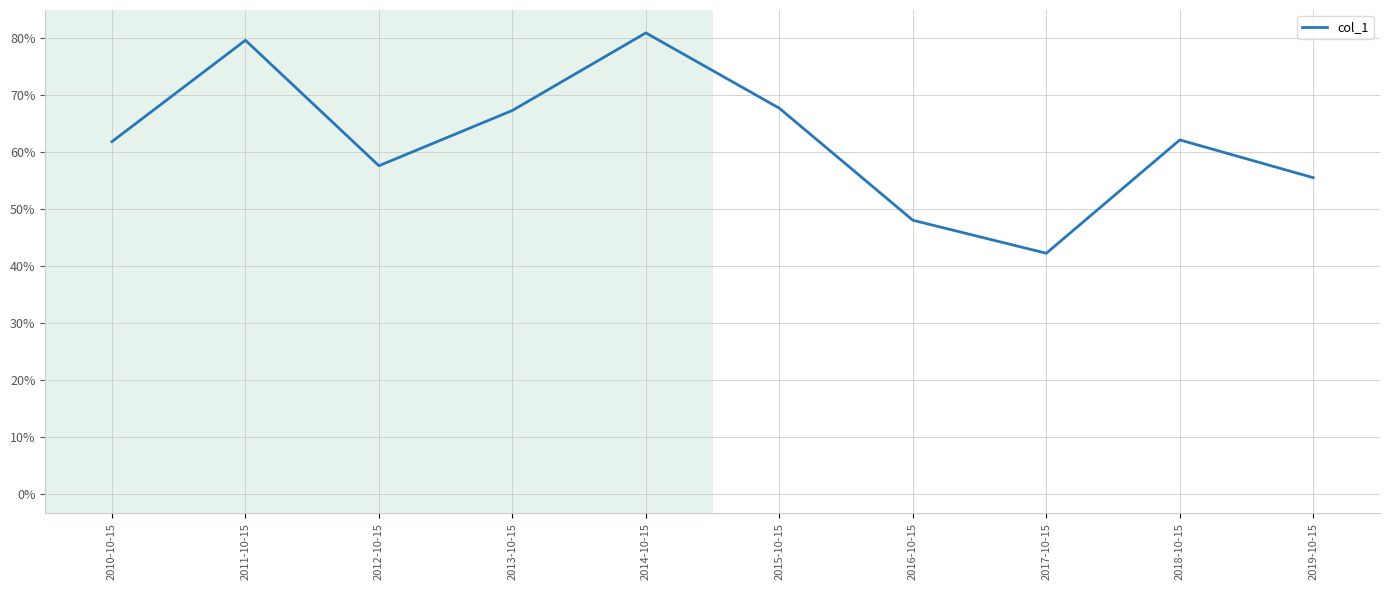

Which has a higher value, 2015-10-15 or 2012-10-15?

2015-10-15